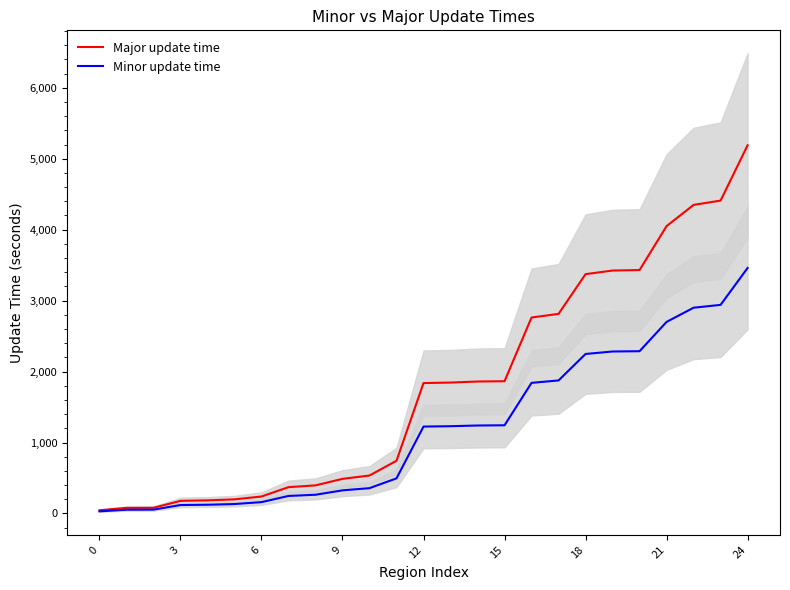

What is the difference between the second highest and minimum values in the Minor update time series?

2910